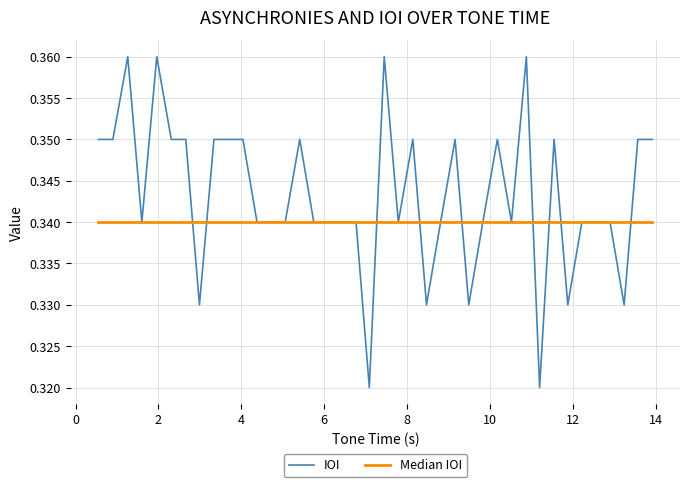

Which series has the widest spread of values?

IOI